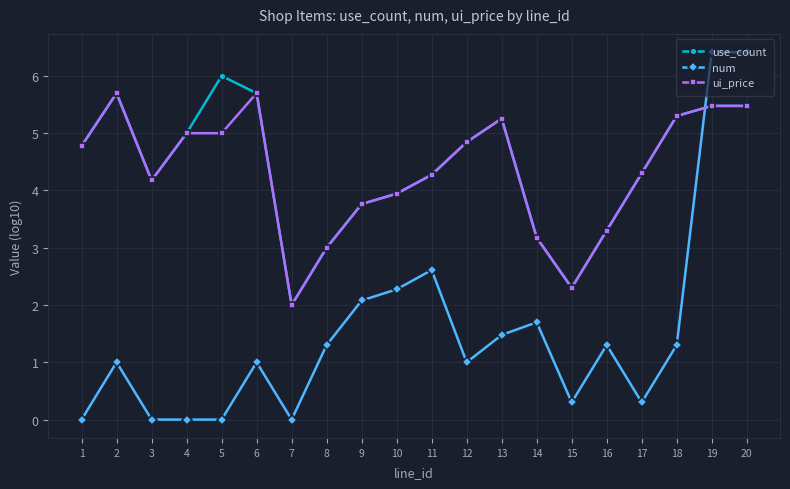

What is the difference between the ui_price values at 18 and 8?

2.3